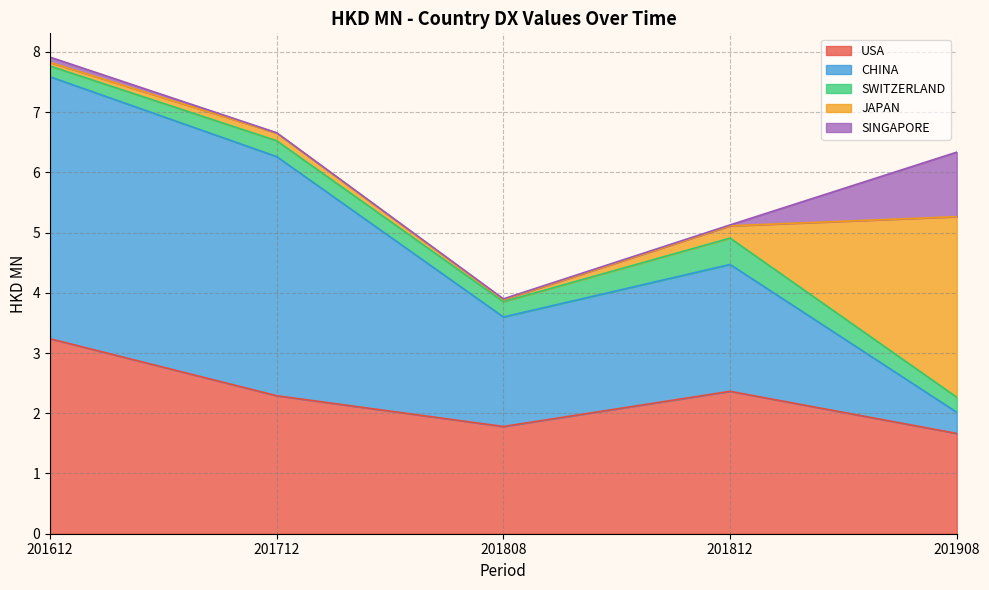

How many lines are shown in the chart?

5